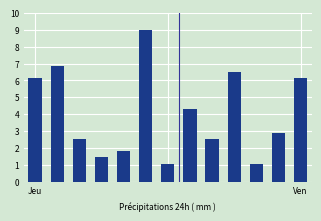

What is the greatest value displayed?

9.0